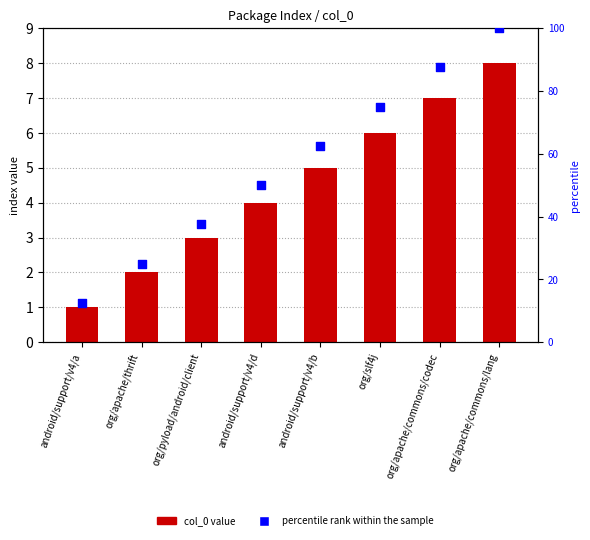

Which series has the largest Y range (max minus min)?

percentile rank within the sample